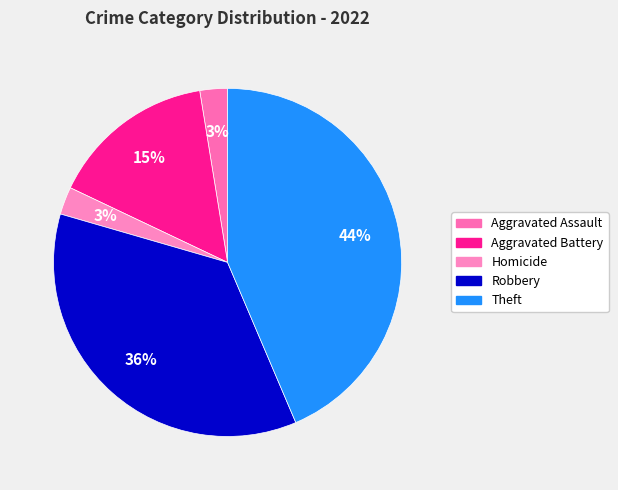

Count the number of slices in the pie.

5